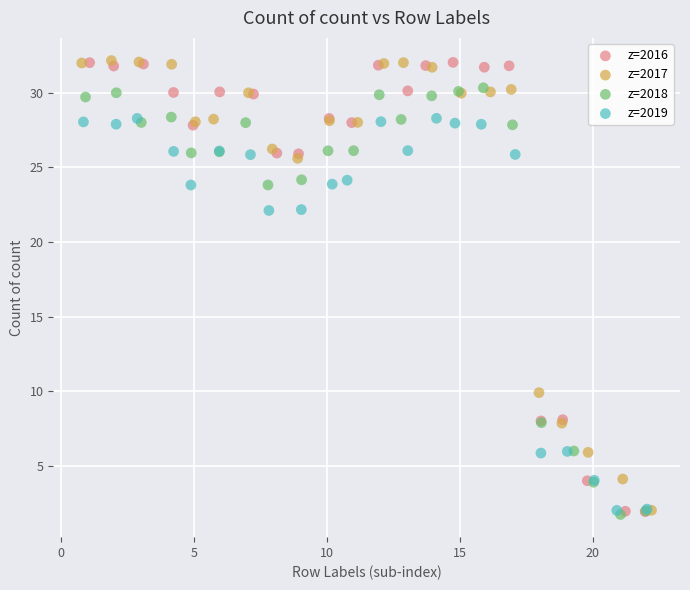

What are all the series names shown in the legend?

z=2016, z=2017, z=2018, z=2019